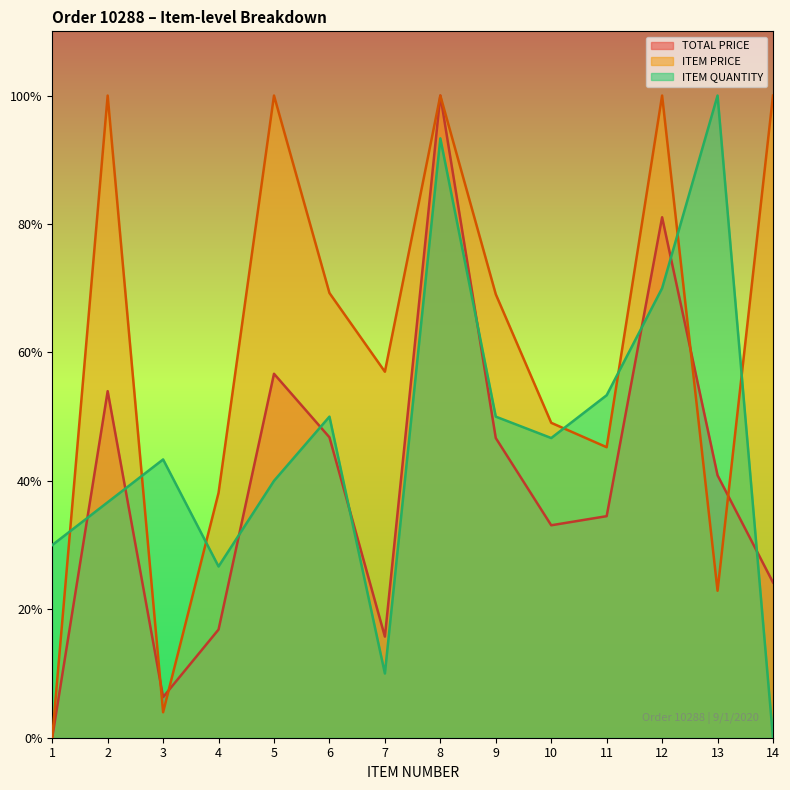

List the labels in order of ITEM PRICE value, largest first.

2, 5, 8, 12, 14, 6, 9, 7, 10, 11, 4, 13, 3, 1